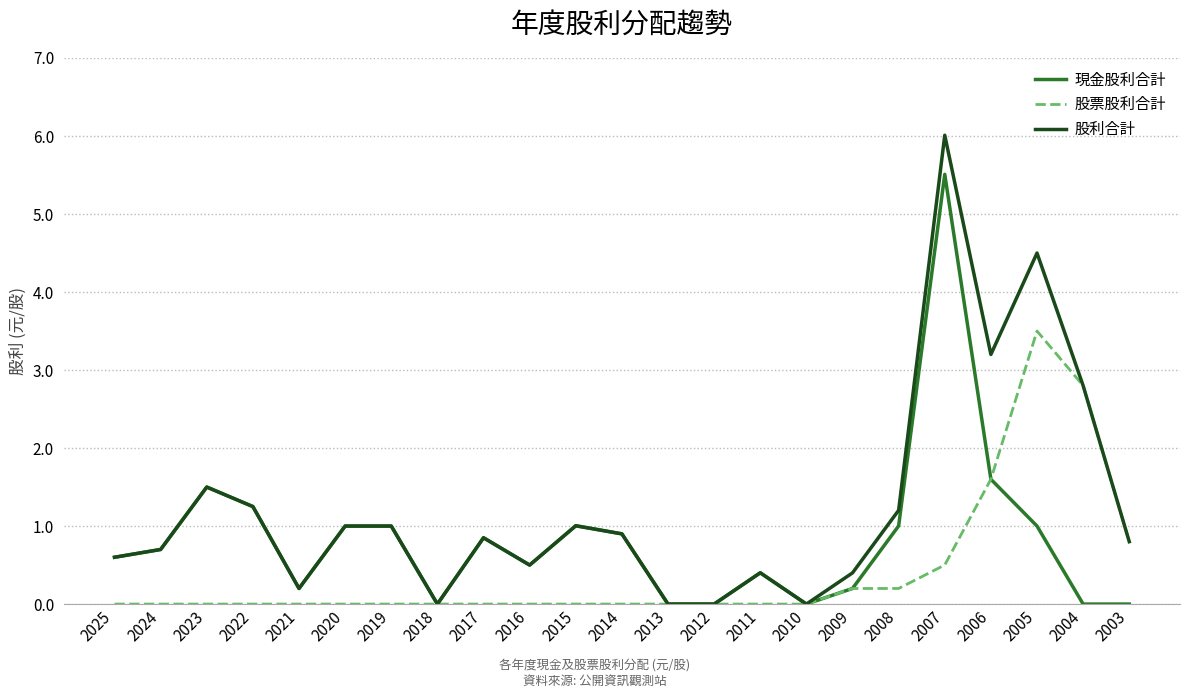

What is the difference between the maximum and minimum values in the 股利合計 series?

6.0